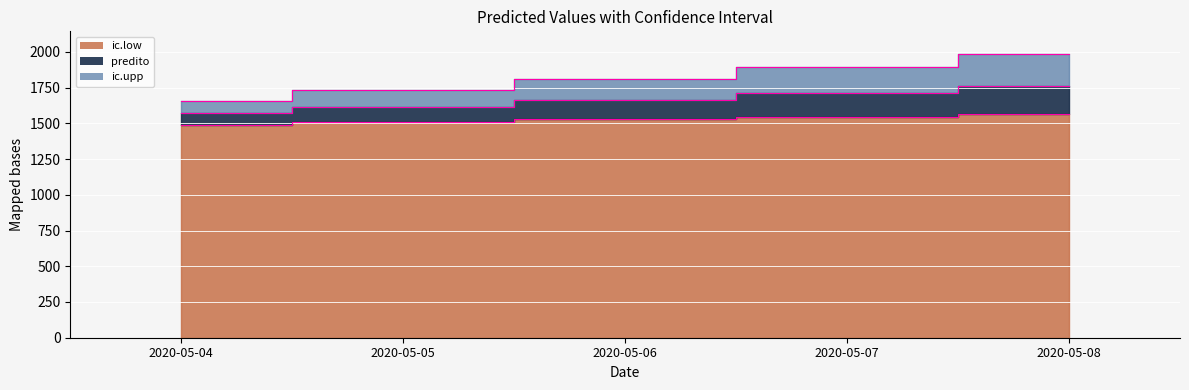

How many distinct data groups are displayed?

3